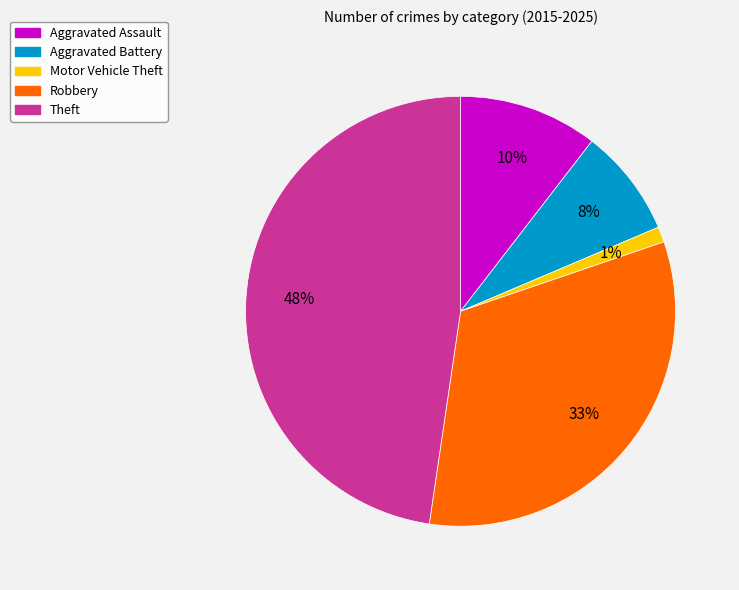

The Motor Vehicle Theft slice represents 1% of the pie. True or false?

True